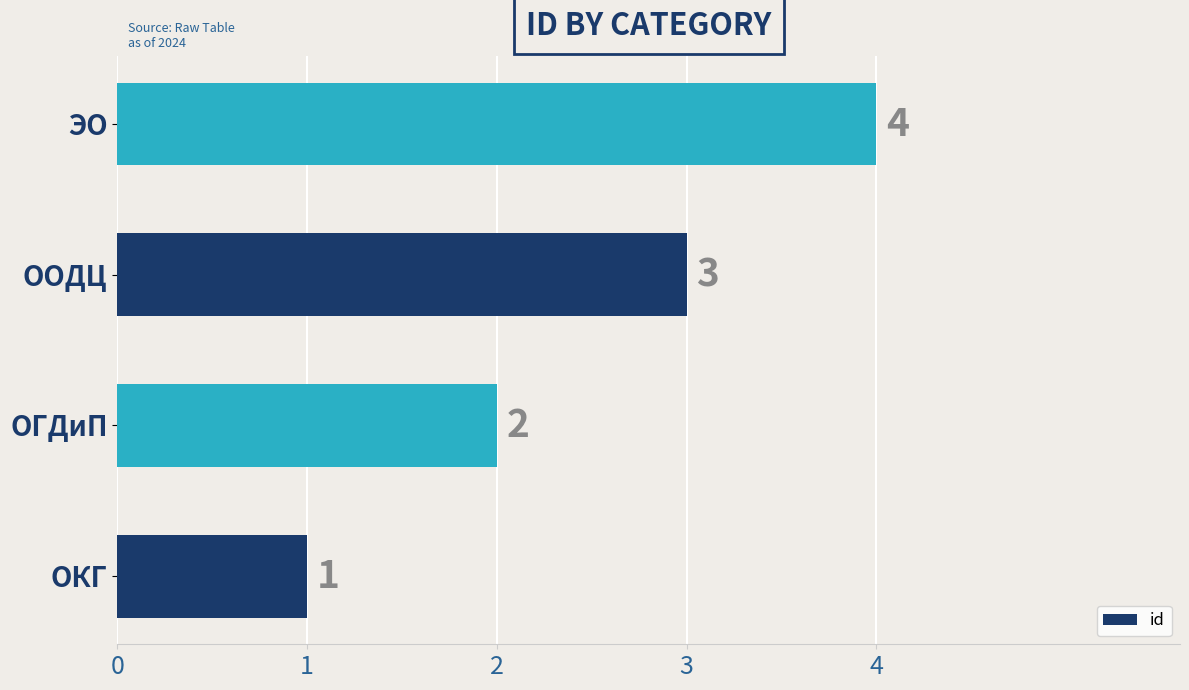

Does the chart contain stacked bars?

No